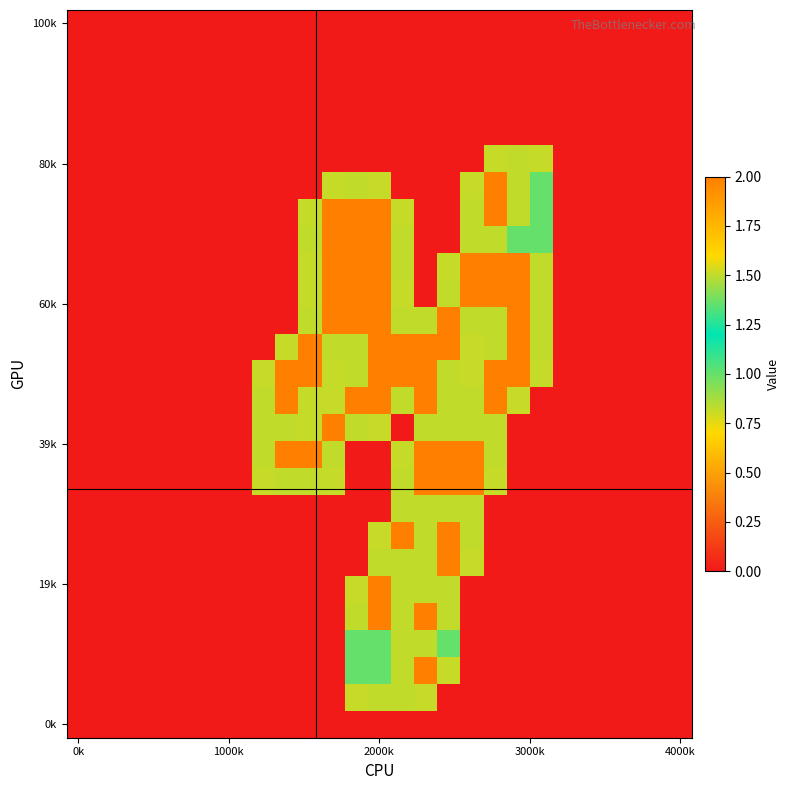

Count the number of categories in the chart.

27